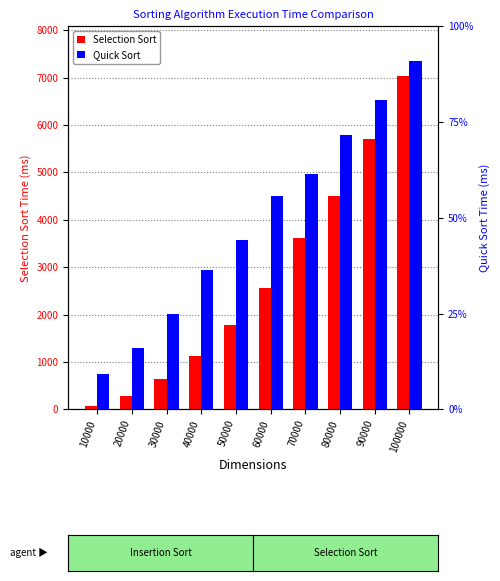

How many groups of bars are there?

10